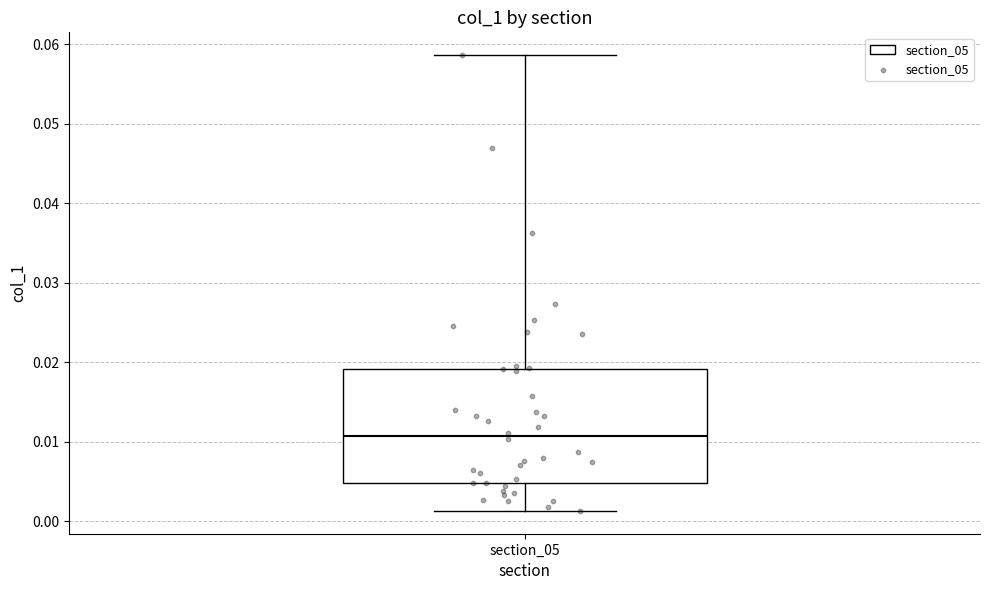

Where does the upper whisker of the box for section_05 end on the y-axis? The values are not printed on the chart, so give them approximately, as read against the axis.

0.059